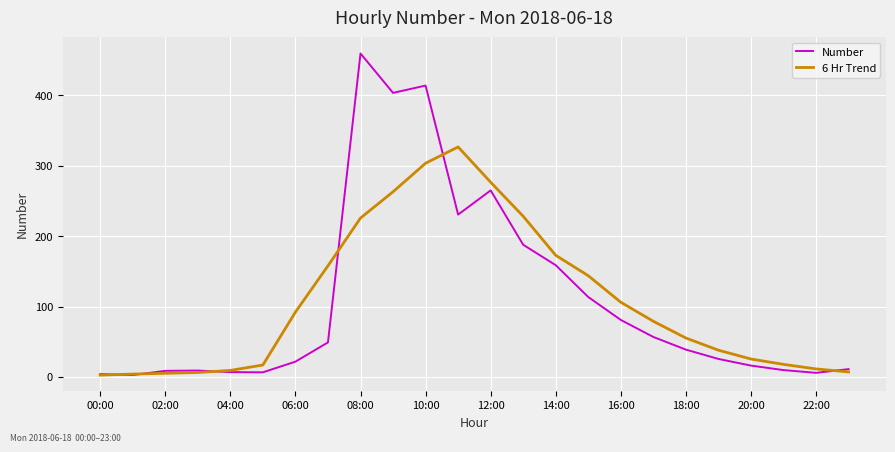

True or false: Number has more than 2 points higher than both neighbors.

True